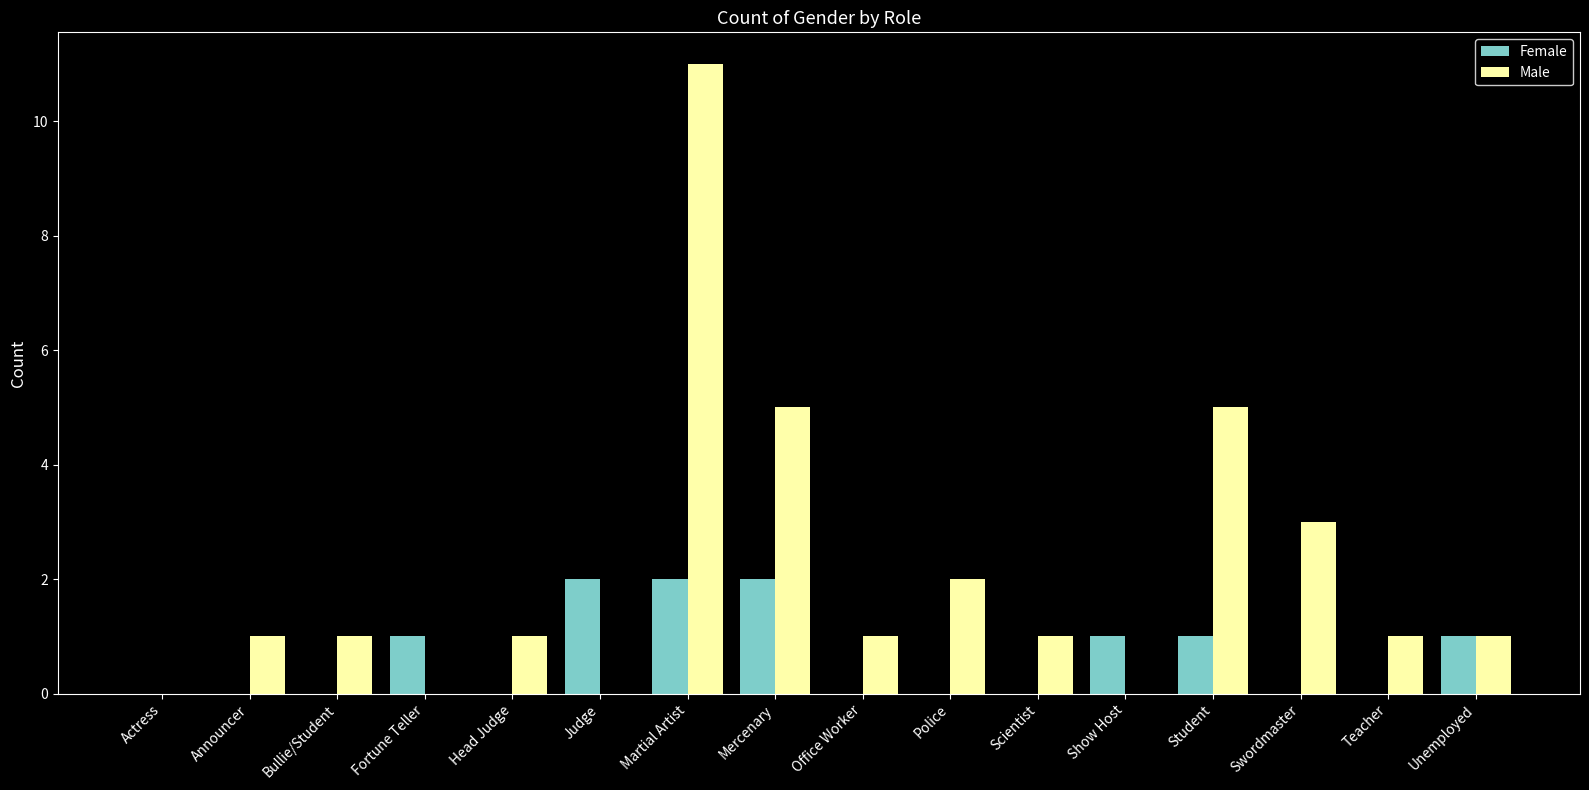

Is the value of Male at Office Worker greater than the value of Female at Actress?

Yes